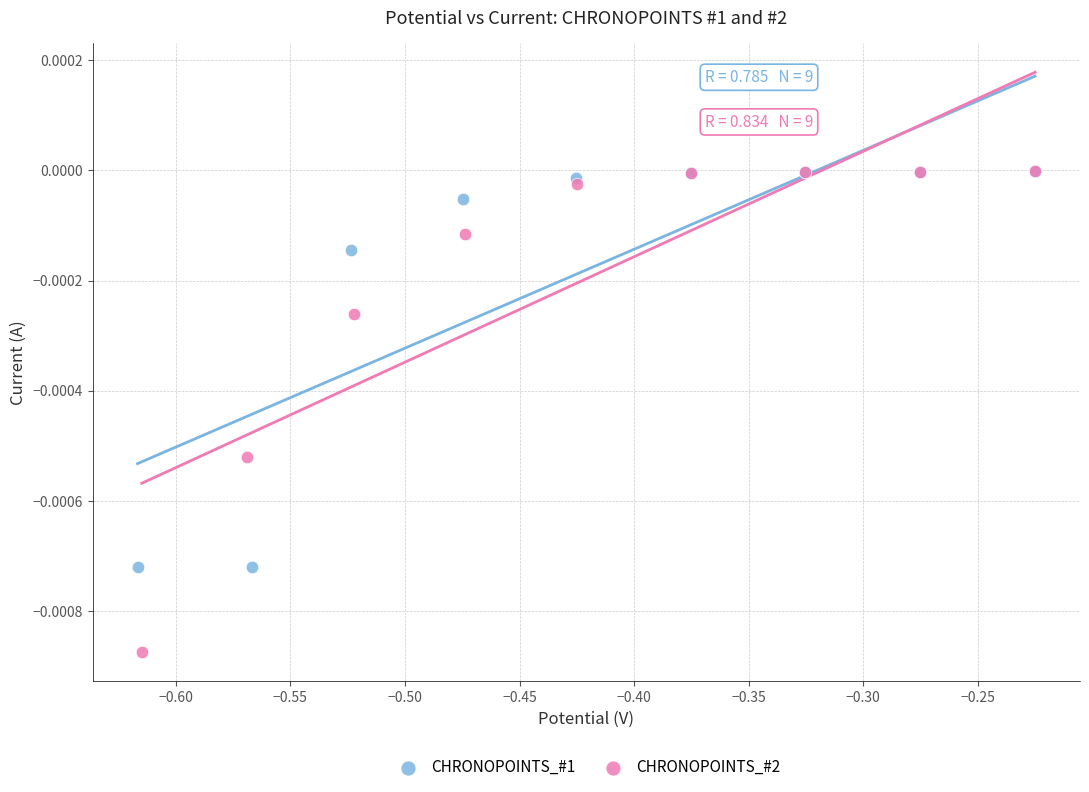

Which series has the largest Y range (max minus min)?

CHRONOPOINTS_#2